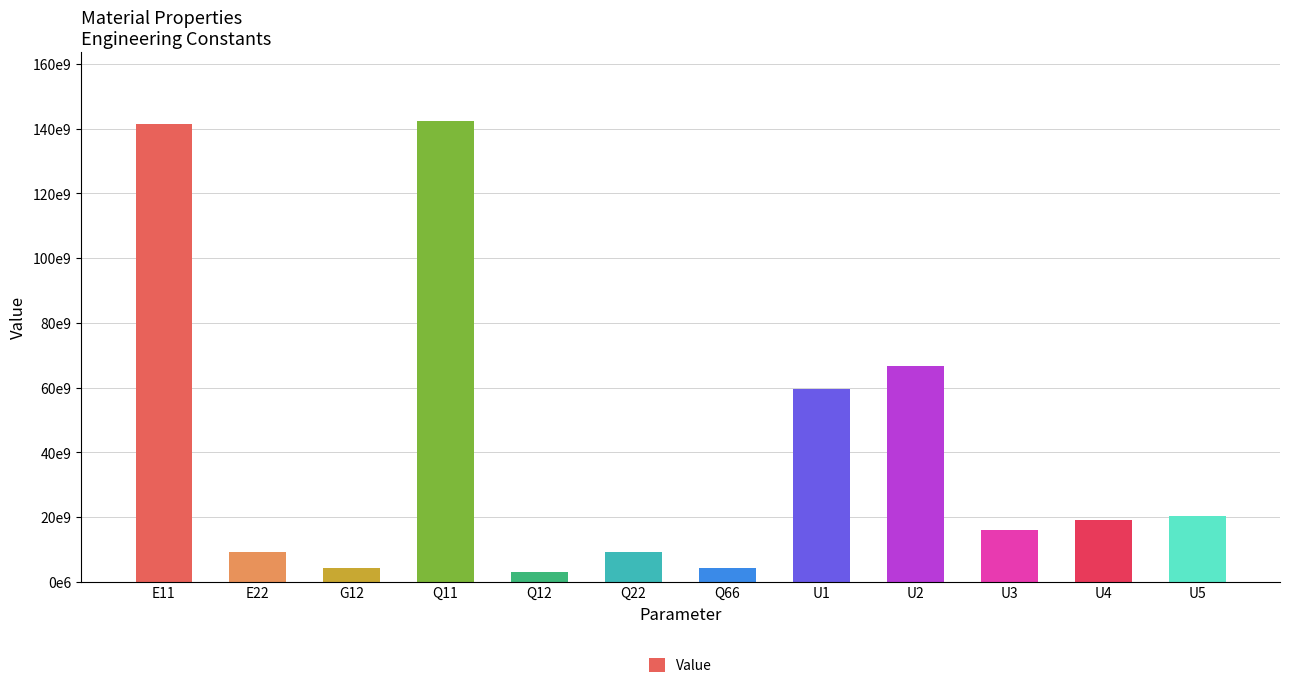

Does the chart contain any negative values?

No